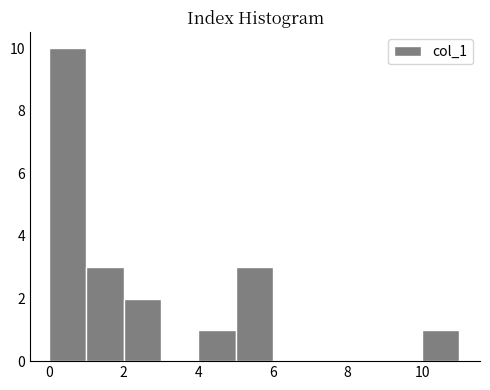

Reading left to right, list every bar in this chart as the range it spans on the x-axis followed by its height. The values are not printed on the chart, so give them approximately, as read against the axis.

0 to 1: 10
1 to 2: 3
2 to 3: 2
3 to 4: 0
4 to 5: 1
5 to 6: 3
6 to 7: 0
7 to 8: 0
8 to 9: 0
9 to 10: 0
10 to 11: 1